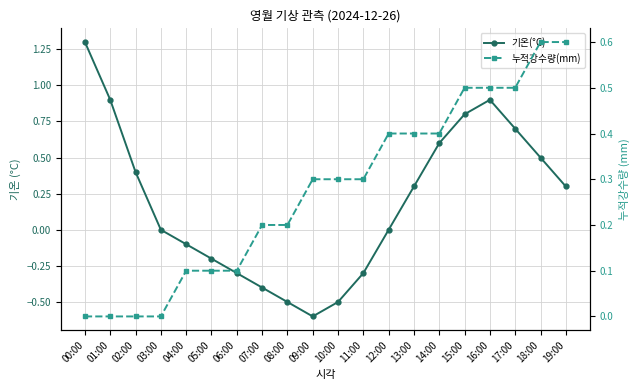

Is it true that 기온(°C) equals -0.1 at 11:00?

False